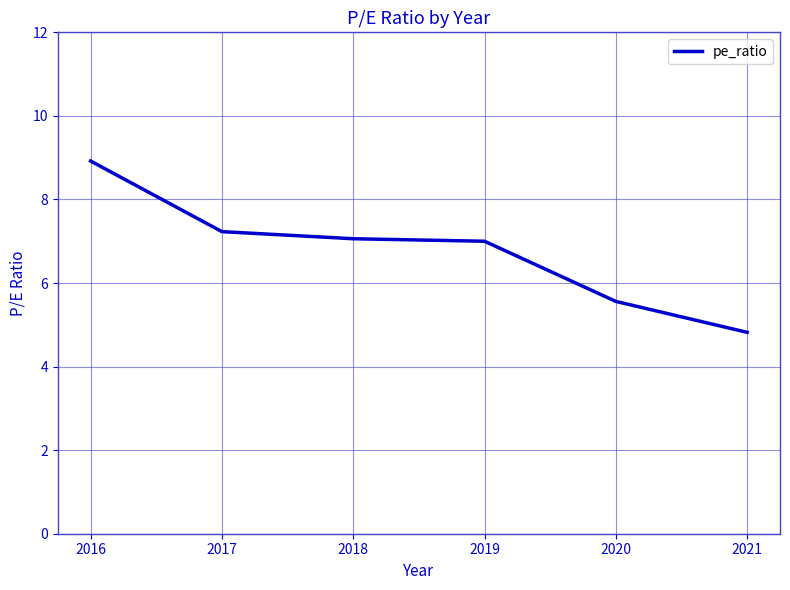

How many distinct data groups are displayed?

1